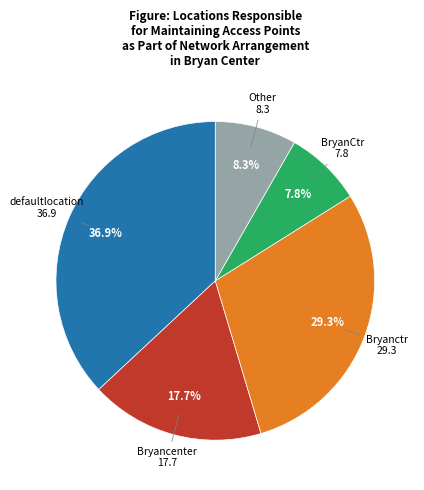

Which category has the biggest portion of the pie?

defaultlocation